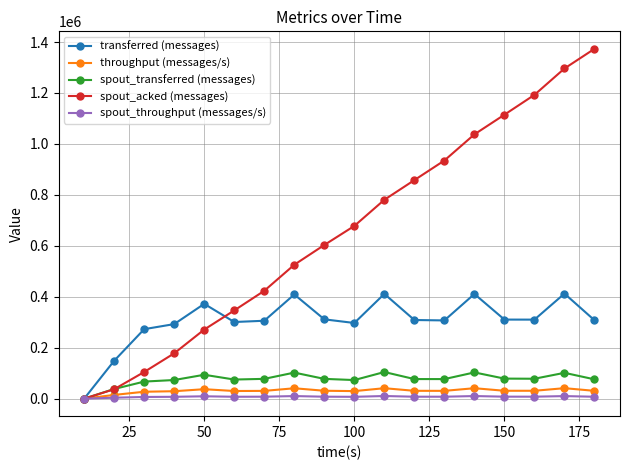

True or false: throughput (messages/s) has more than 0 interior local peaks.

True